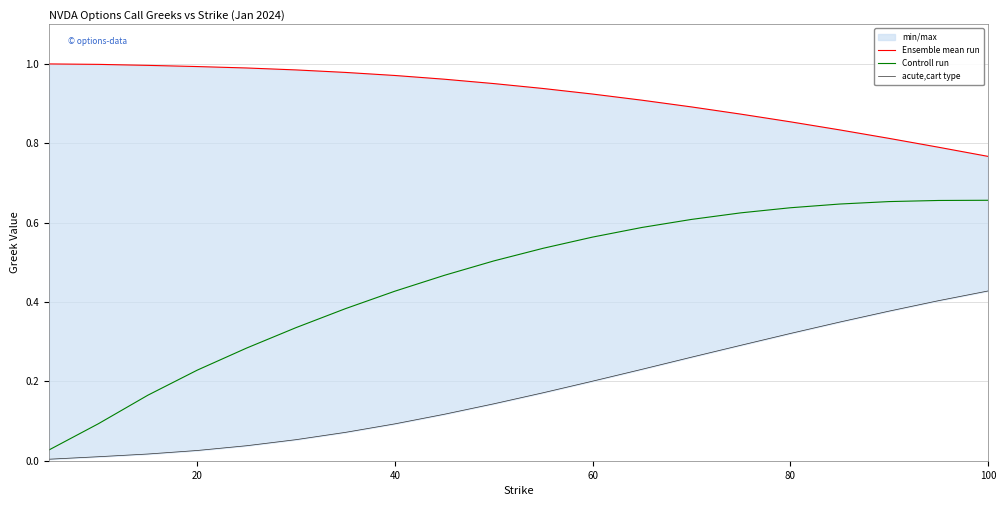

Is this an area chart (filled region under the line)?

No